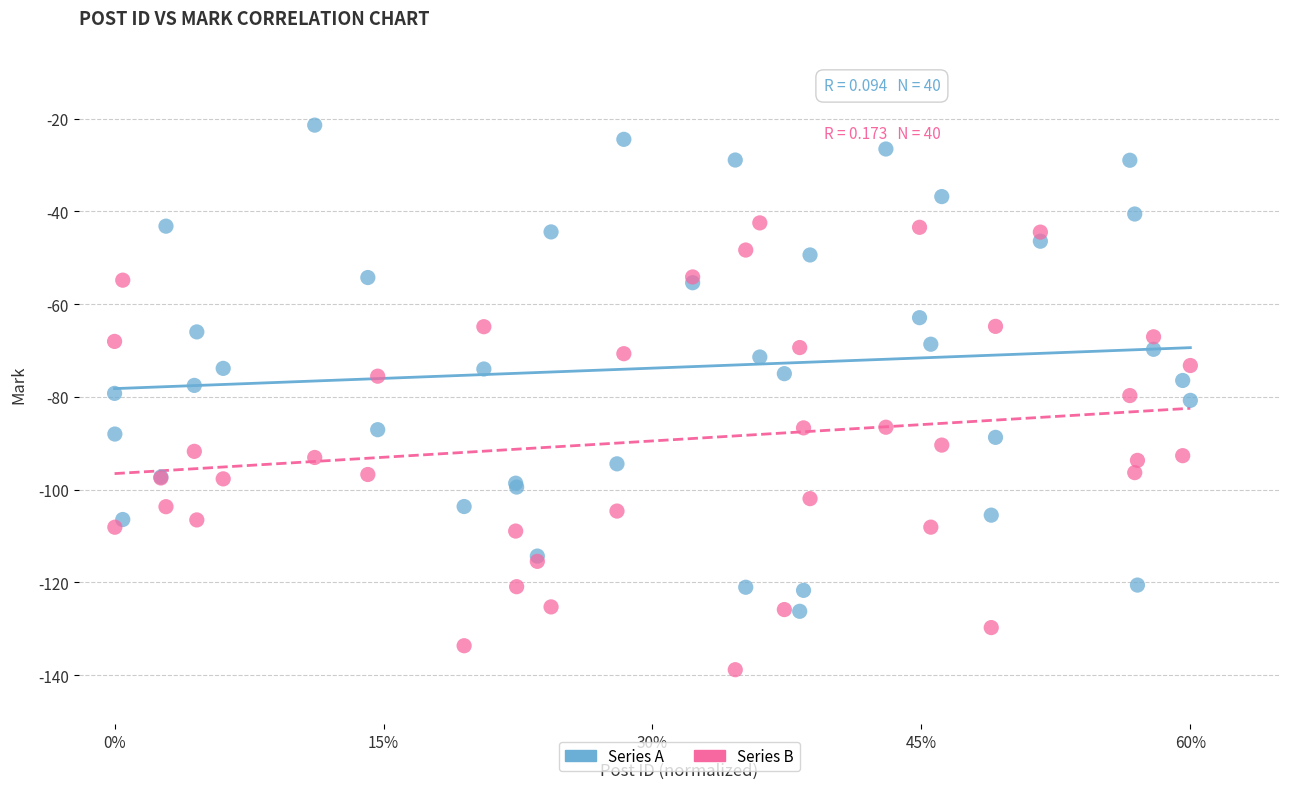

Which series contains the lowest Y value?

Series B